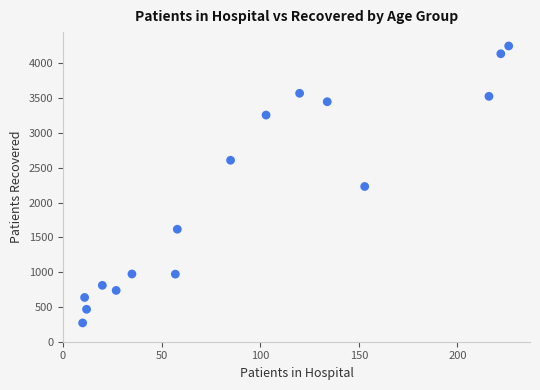

What is the range of X values (max minus min)?

216